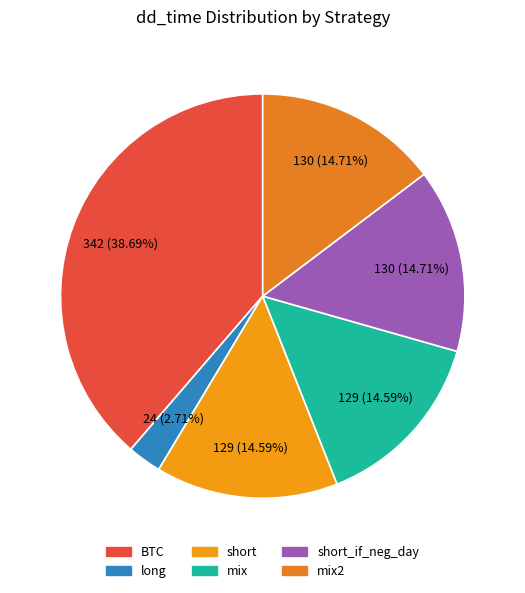

How many segments does this pie chart have?

6